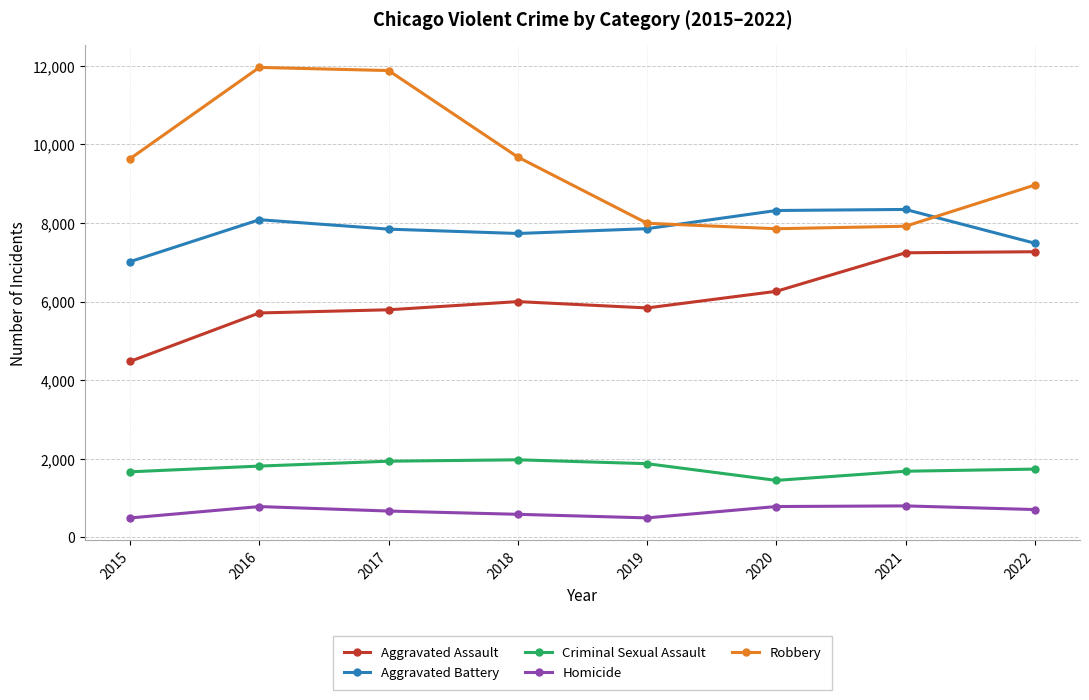

Read the Aggravated Assault value at 2015.

4480